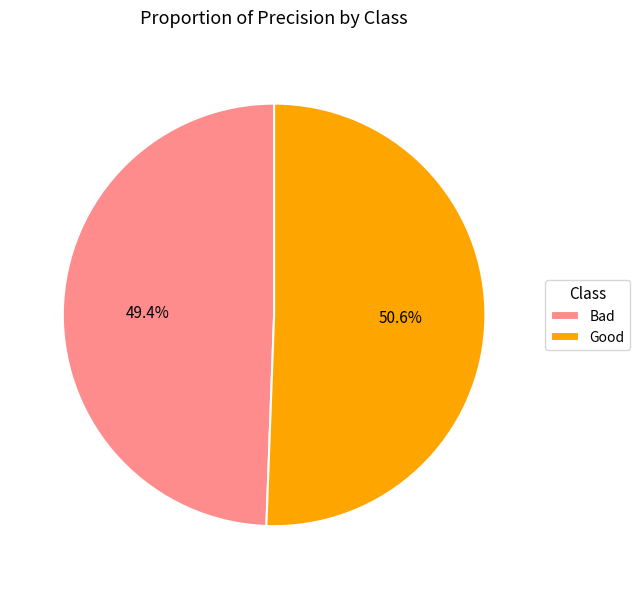

What percentage is the Bad slice, to the nearest percent?

49%